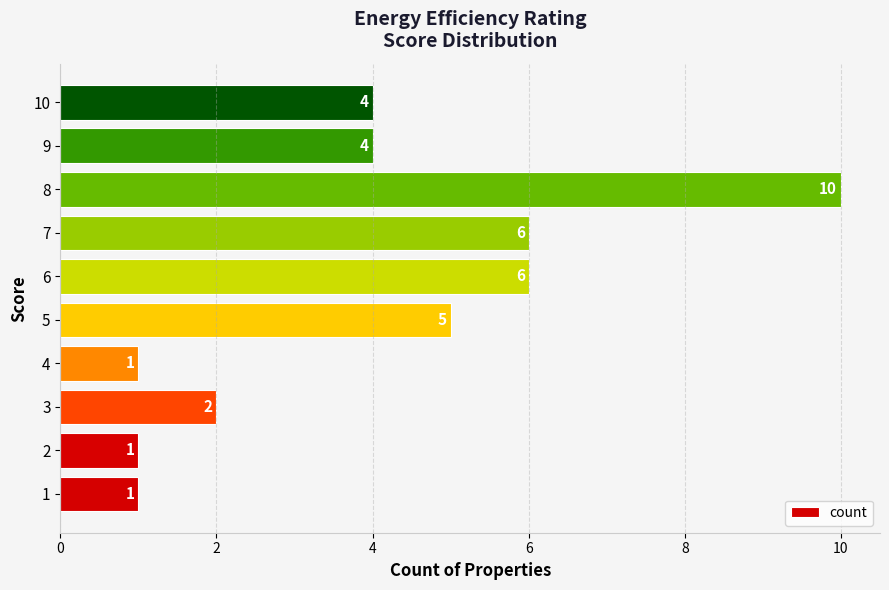

Reading bottom to top, extract all data points from this chart.

1=1	2=1	3=2	4=1	5=5	6=6	7=6	8=10	9=4	10=4